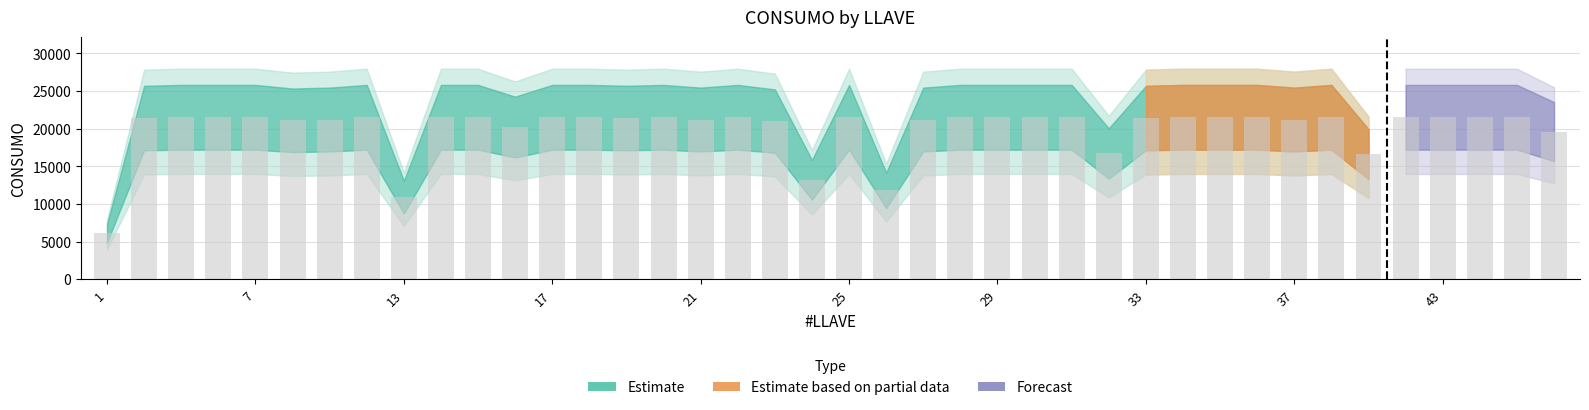

What is the difference between the second highest and second lowest values?

10600